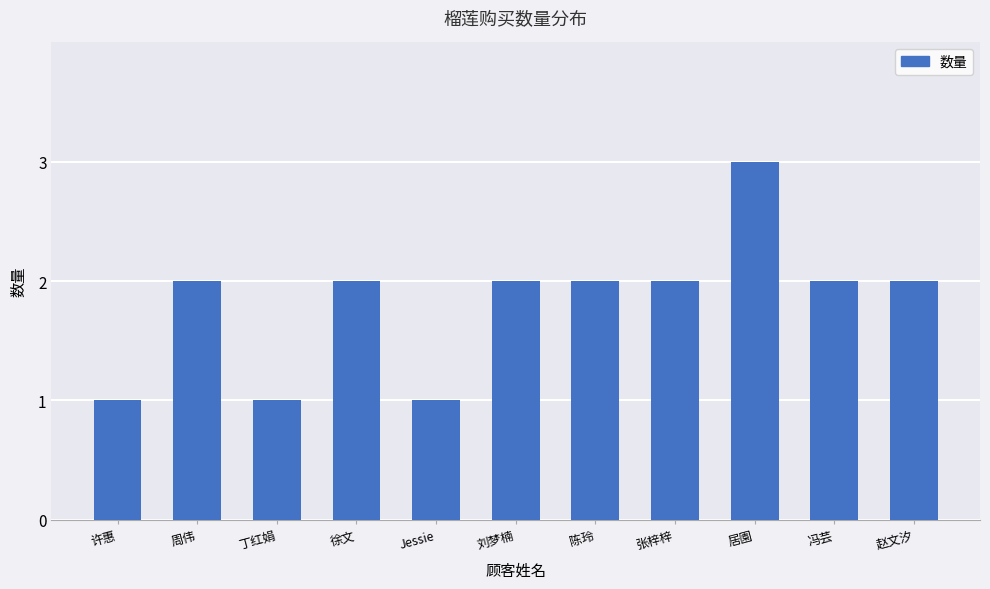

Read the value at 张梓梓.

2